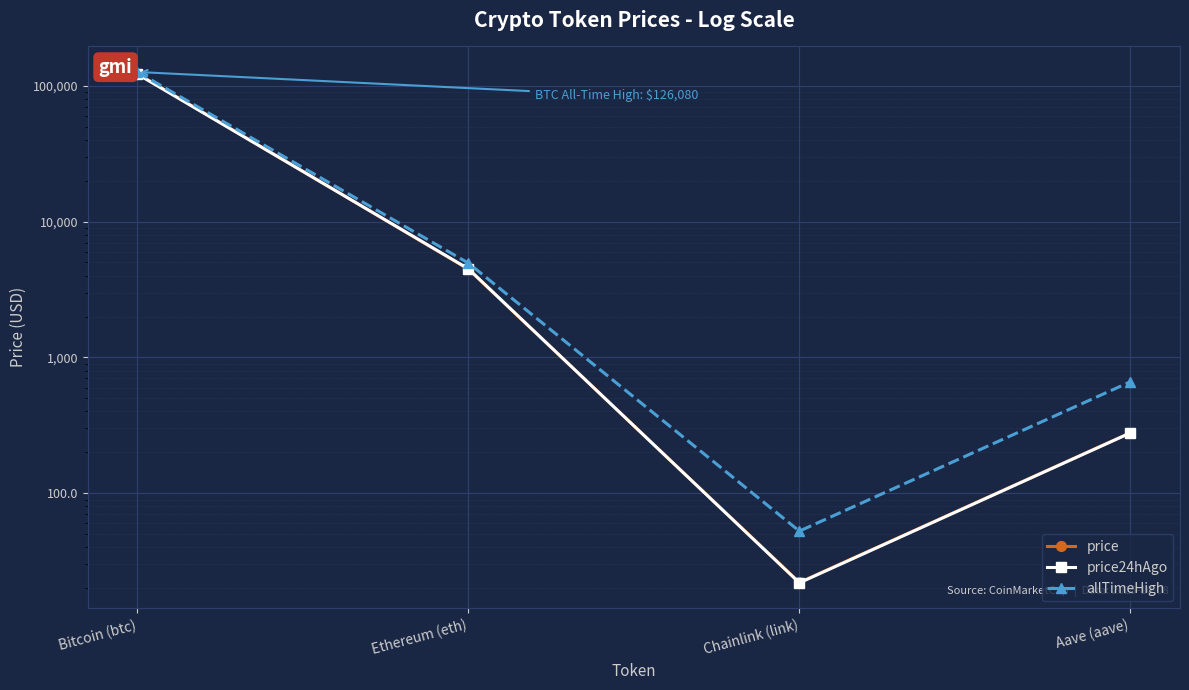

What is the difference between the allTimeHigh values at Chainlink (link) and Ethereum (eth)?

4893.4